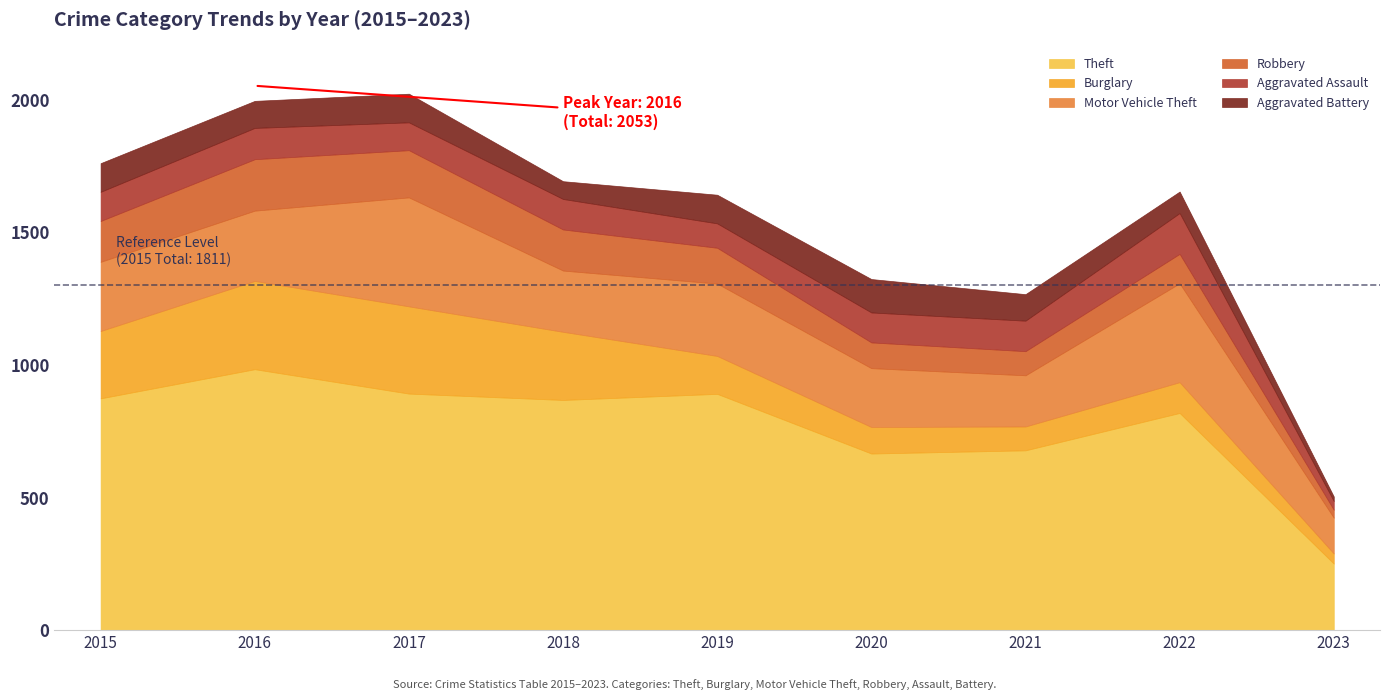

Rank the series by their maximum value, from highest to lowest.

Theft, Motor Vehicle Theft, Burglary, Robbery, Aggravated Assault, Aggravated Battery